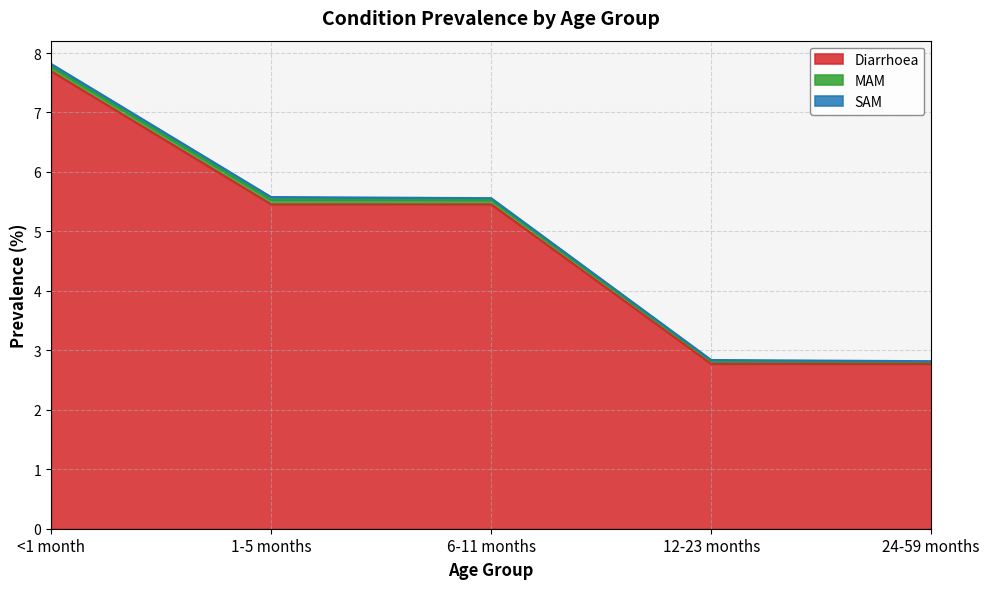

Reading left to right, what are all the values shown in this chart?

Diarrhoea: <1 month=7.7	1-5 months=5.5	6-11 months=5.5	12-23 months=2.8	24-59 months=2.8
MAM: <1 month=0.1	1-5 months=0.1	6-11 months=0.1	12-23 months=0.0	24-59 months=0.0
SAM: <1 month=0.0	1-5 months=0.0	6-11 months=0.0	12-23 months=0.0	24-59 months=0.0